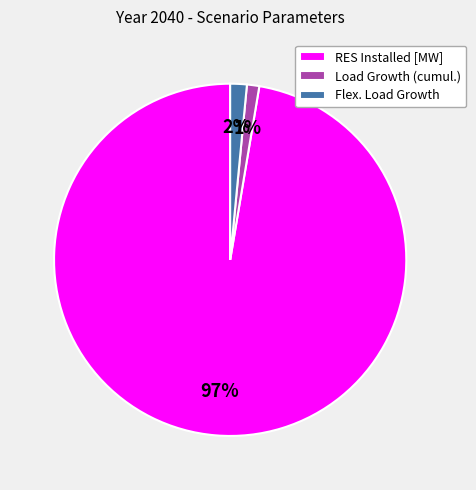

Which category has the biggest portion of the pie?

RES Installed [MW]